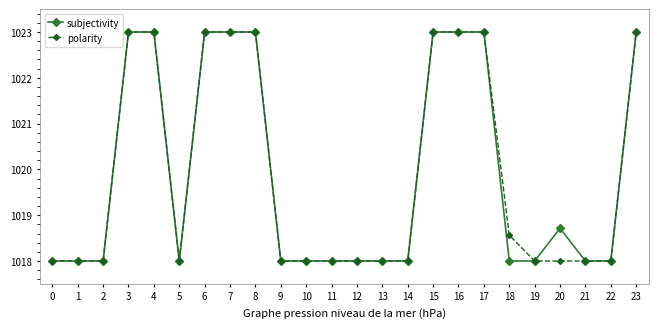

What is the sum of the polarity values at 0 and 7?

2041.0